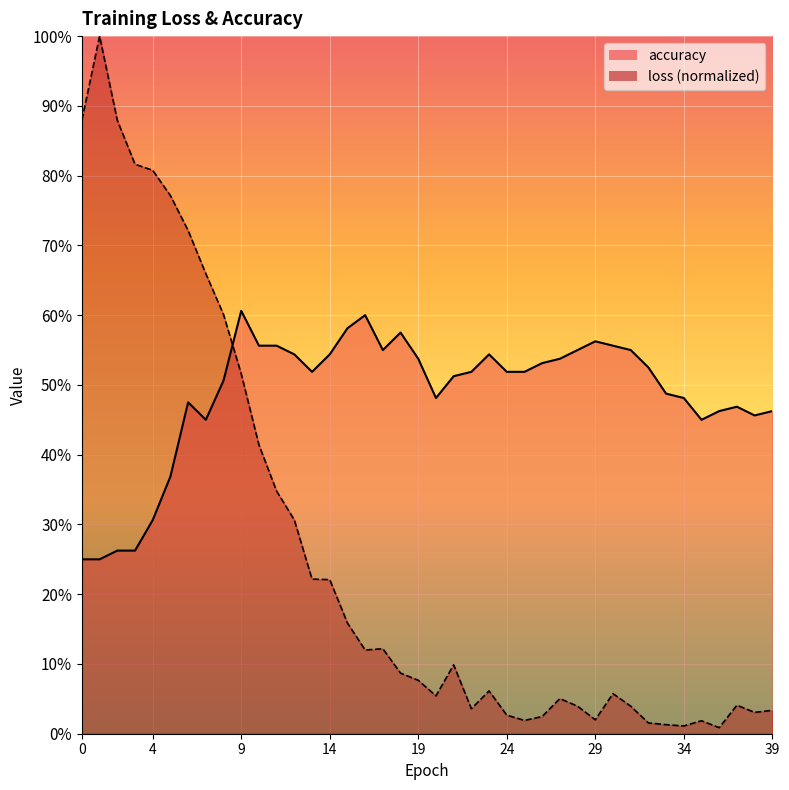

At how many categories does at least one series exceed 0?

40